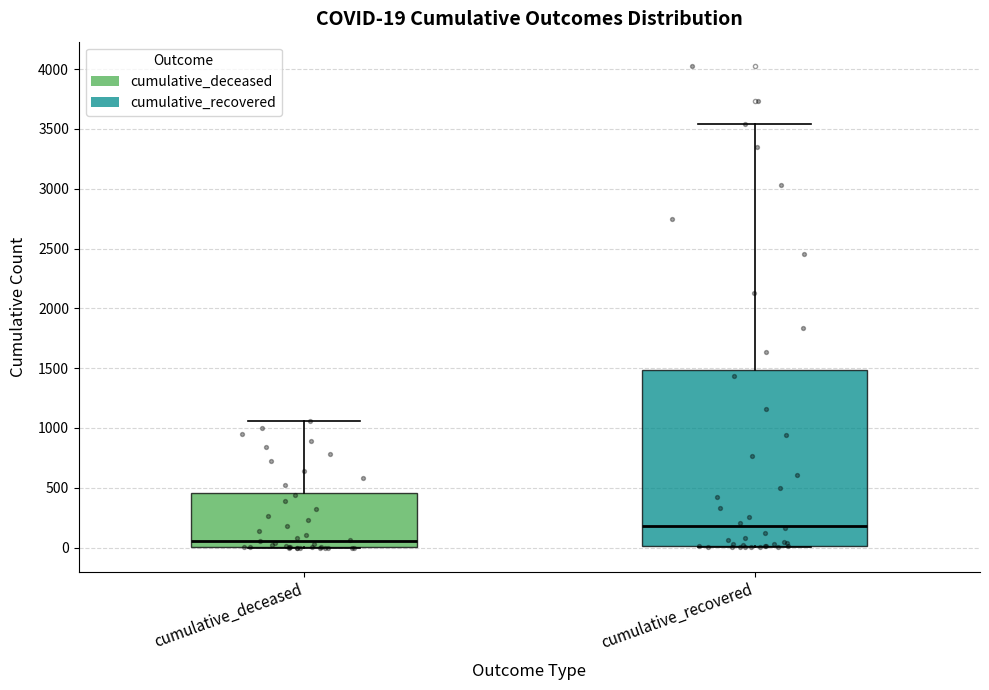

Which box is the tallest, from its lower edge to its upper edge?

cumulative_recovered